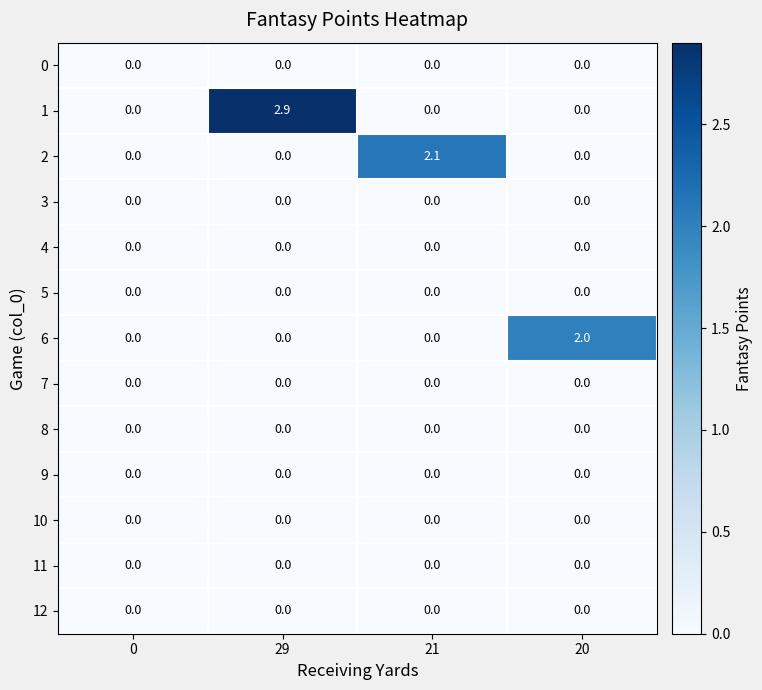

True or false: 2 has a value of 0.0 at 0.

True